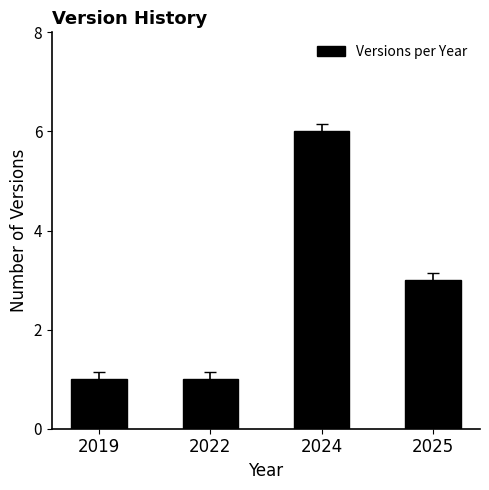

What is the ratio of the value at 2025 to the value at 2022?

3.0